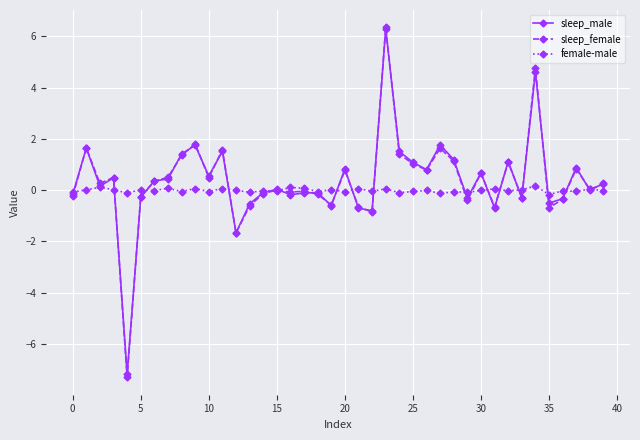

What is the highest value of the sleep_male series?

6.3